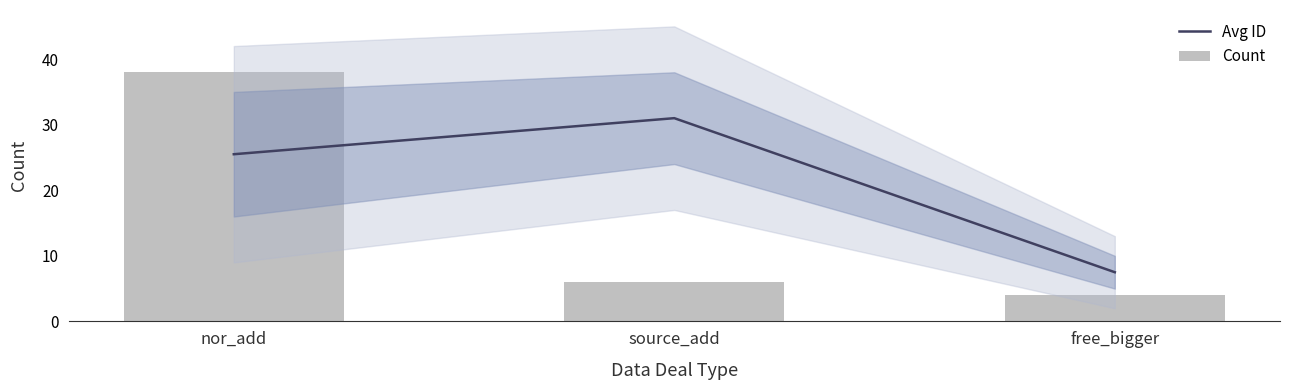

Is the value of Count at free_bigger greater than the value of Avg ID at source_add?

No